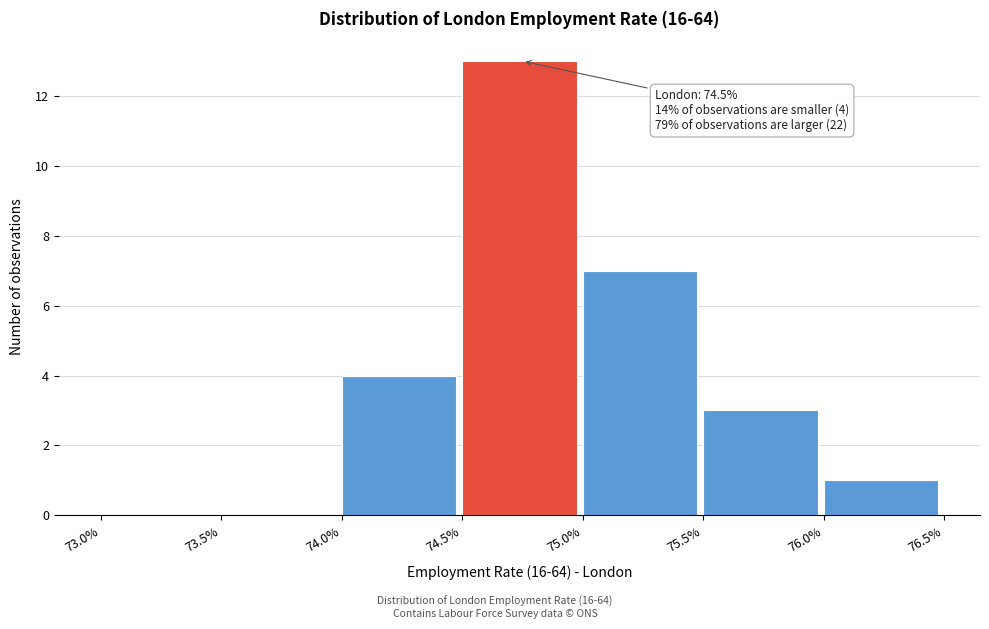

Which range on the x-axis has the tallest bar?

74.5% to 75.0%